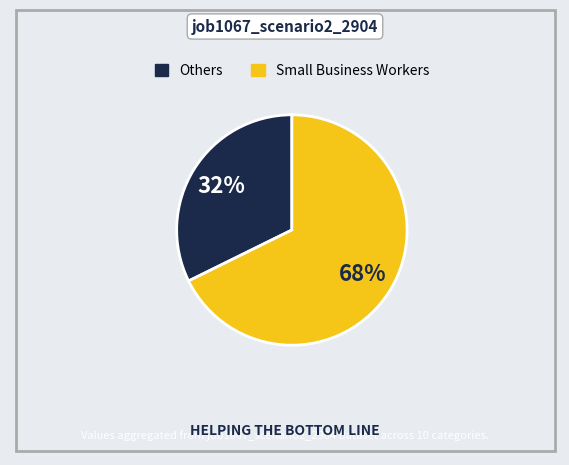

Does any single category account for the majority?

Yes